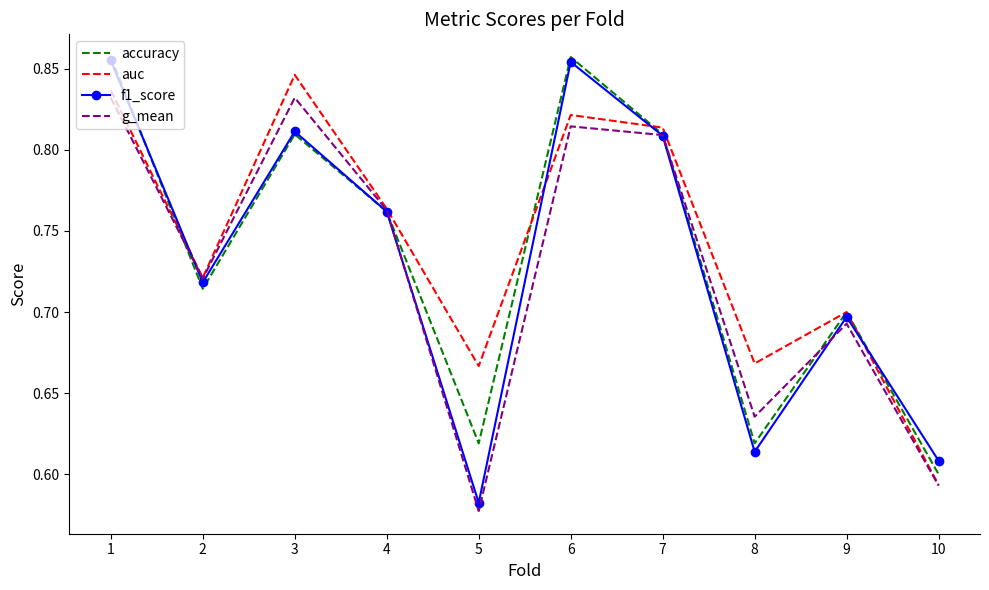

Count the f1_score values in the range 0 to 1.

10